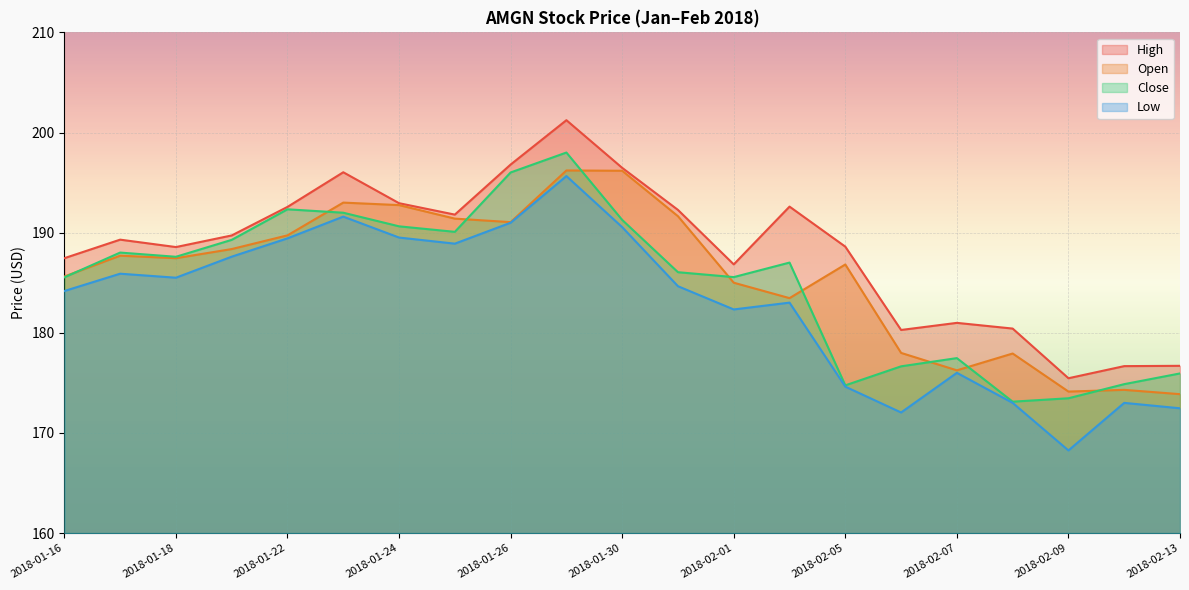

What is the maximum value for High?

201.2